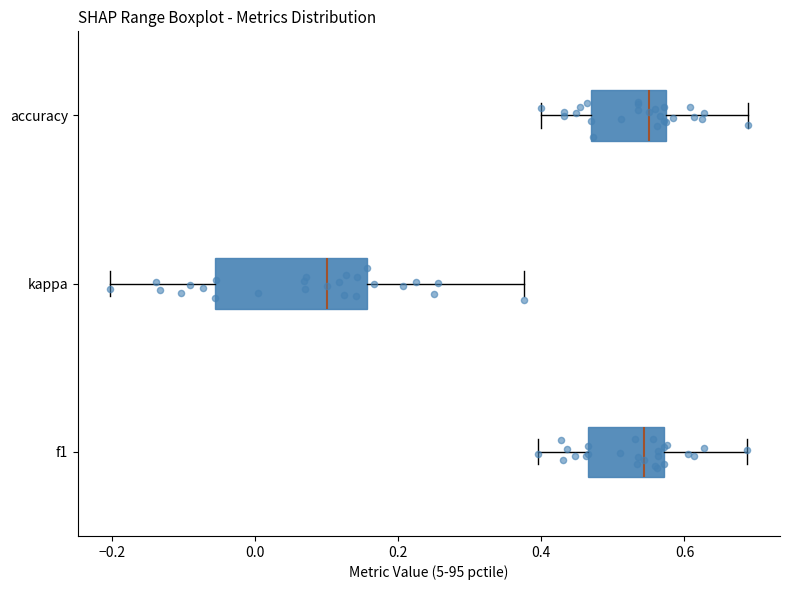

Where is the right edge of the box for f1 on the x-axis? The values are not printed on the chart, so give them approximately, as read against the axis.

0.58